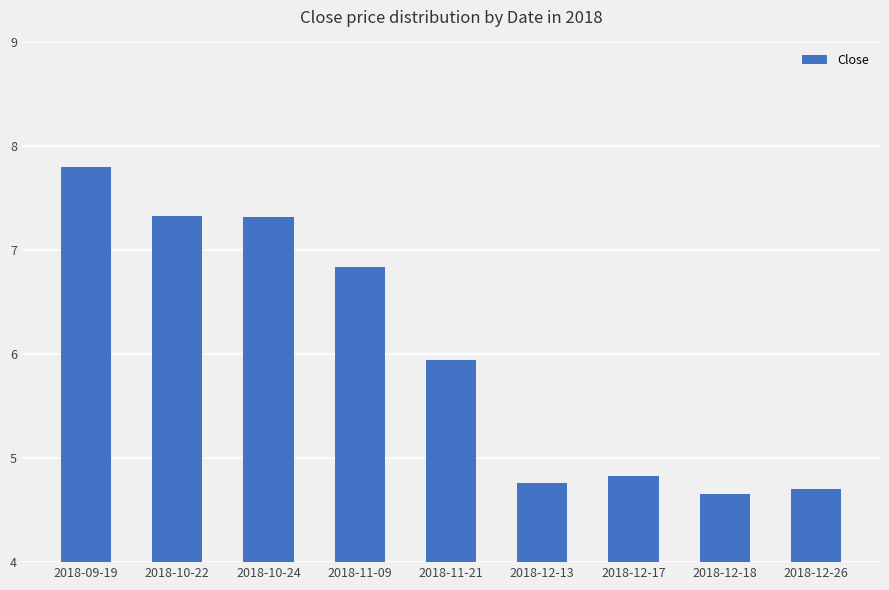

What is the difference between the maximum and minimum values?

3.1